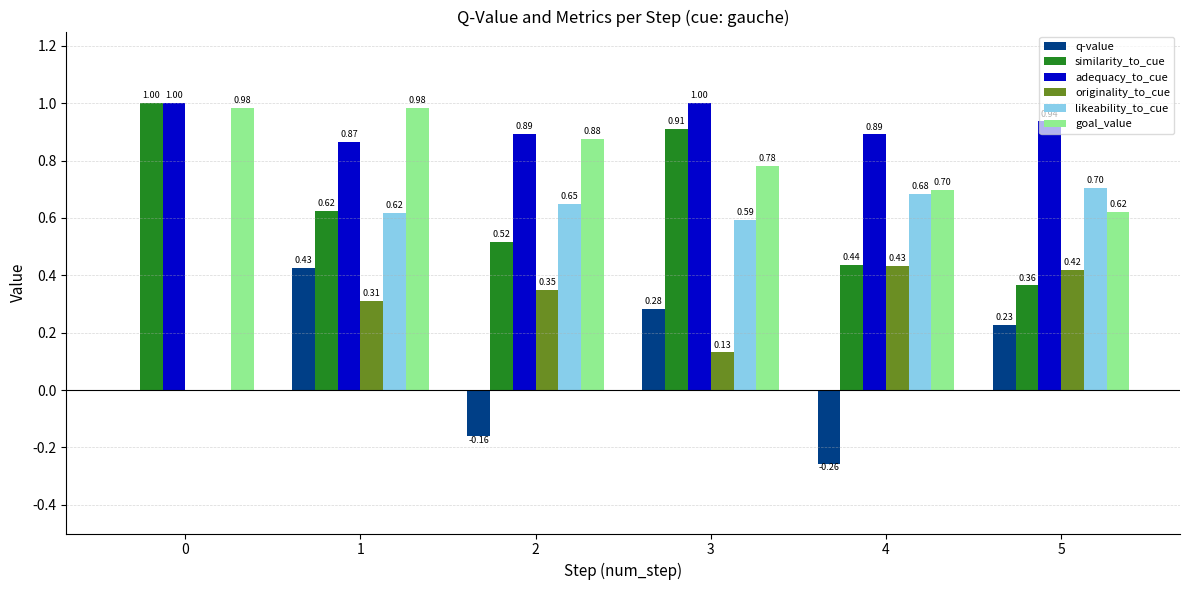

Which series has the largest total across all categories?

adequacy_to_cue